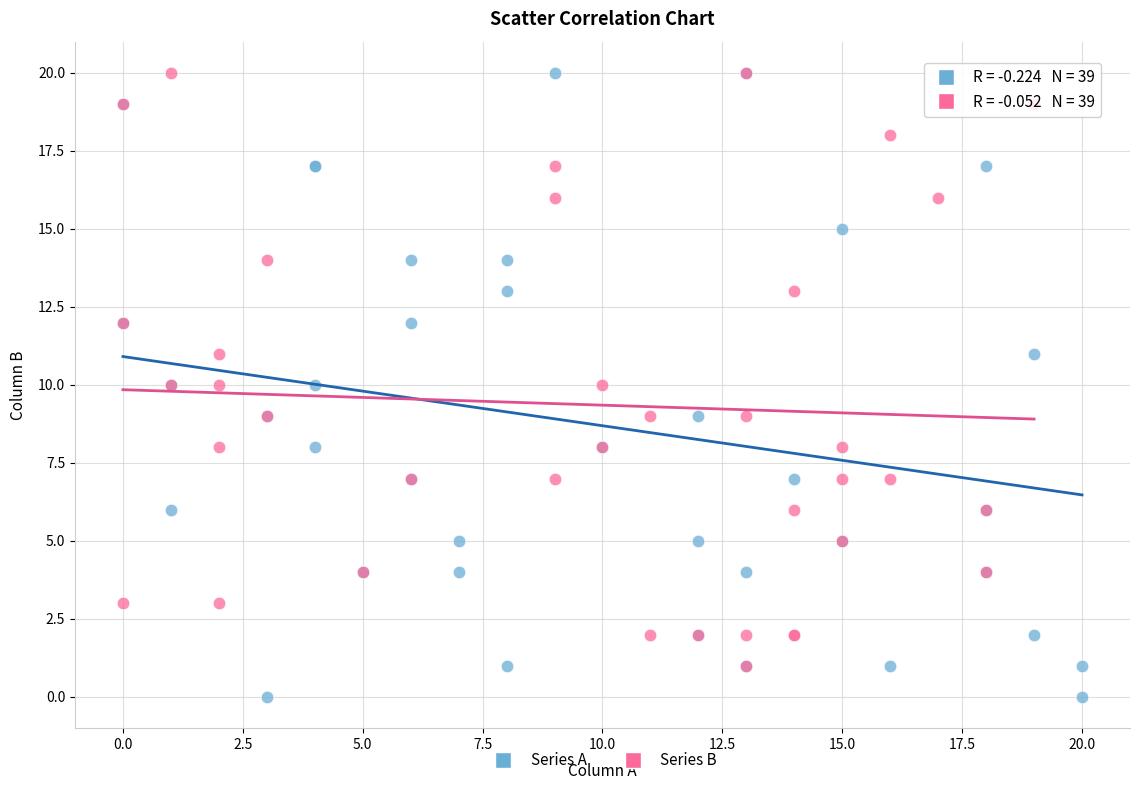

Which series has the widest spread of Y values?

Series A